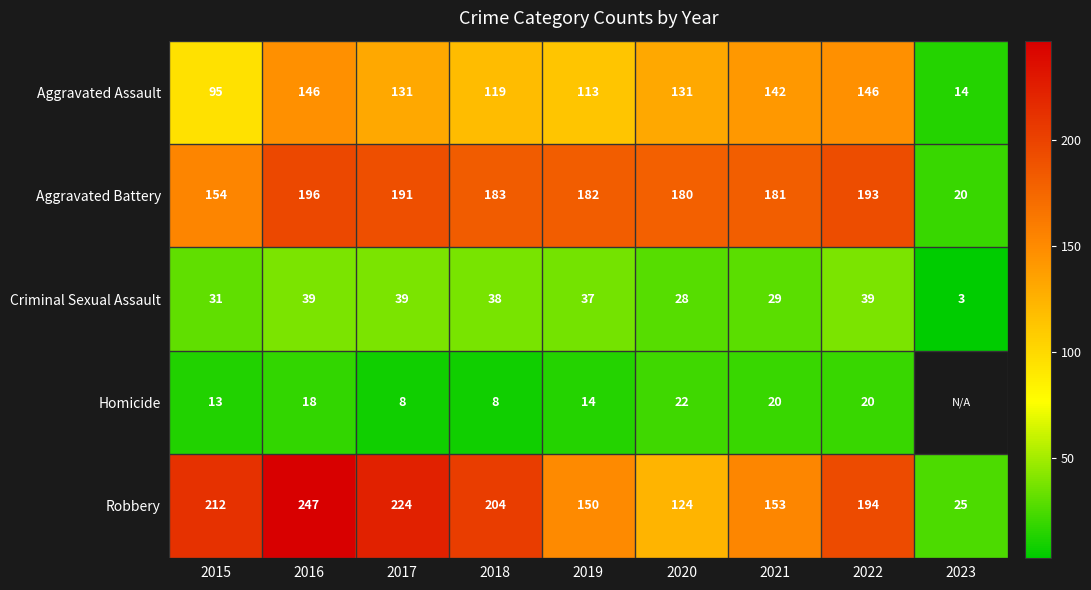

At how many categories does at least one series exceed 149?

8